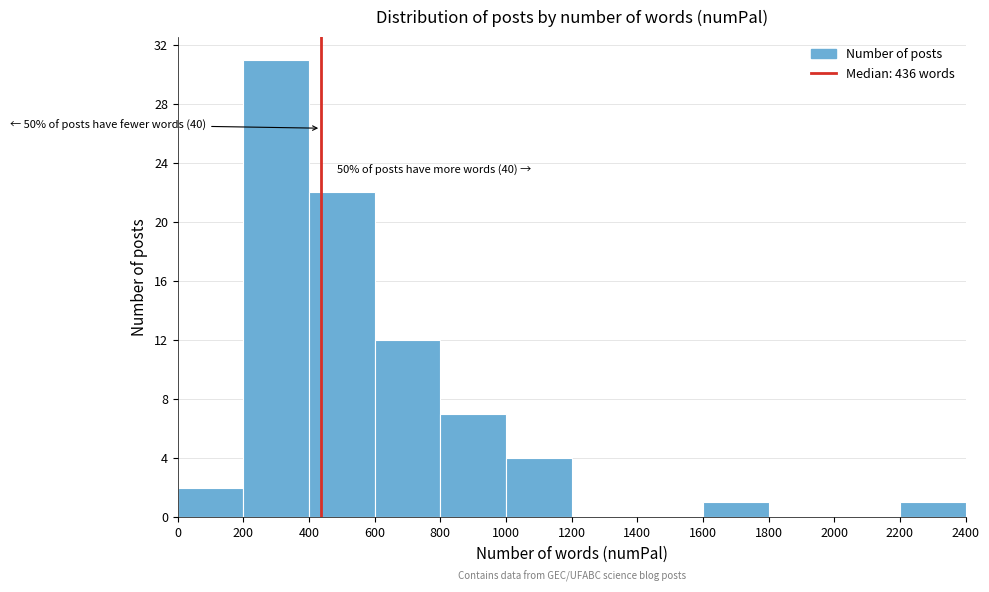

Which range on the x-axis has the tallest bar?

200 to 400